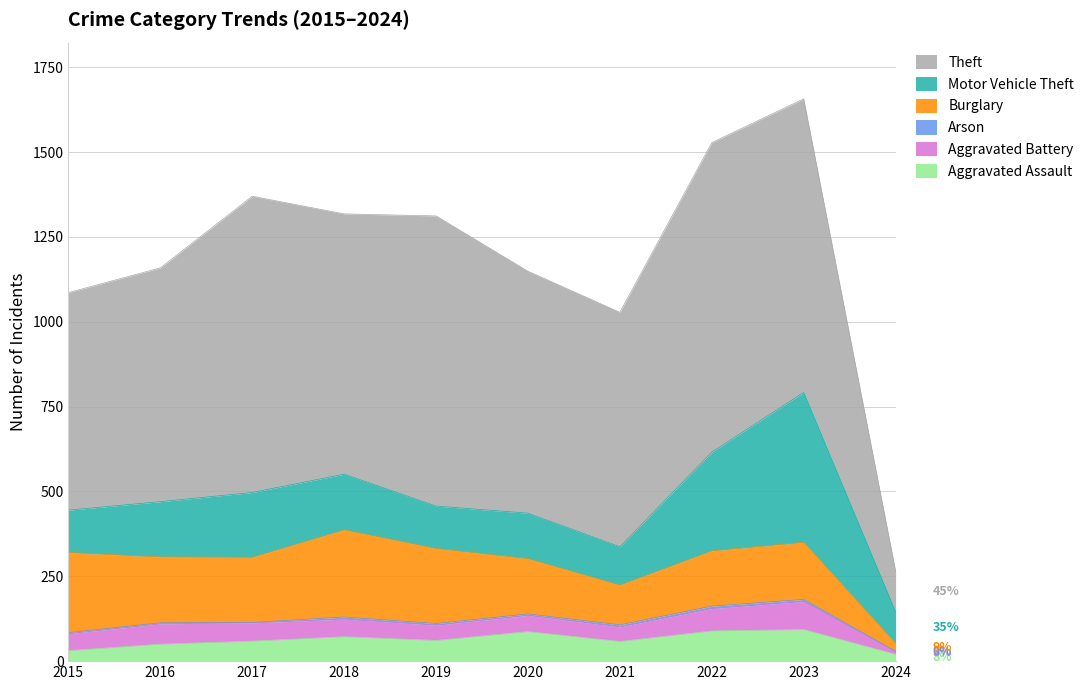

Which series has the largest range (max minus min)?

Theft